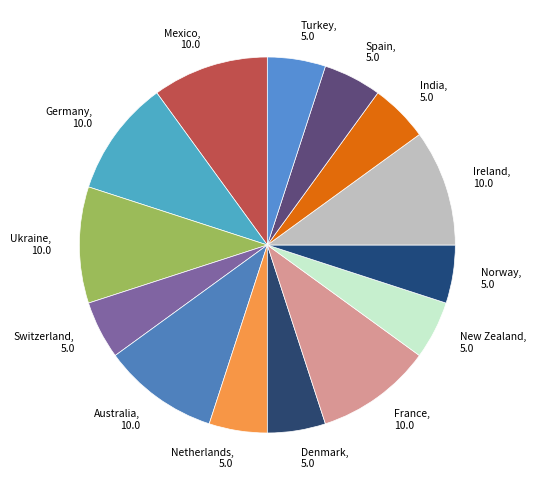

Does any single category account for the majority?

No